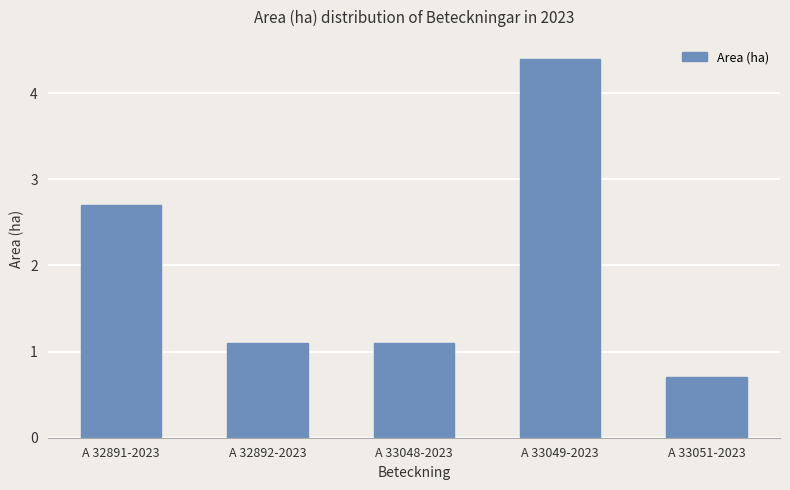

Read the value at A 33048-2023.

1.1